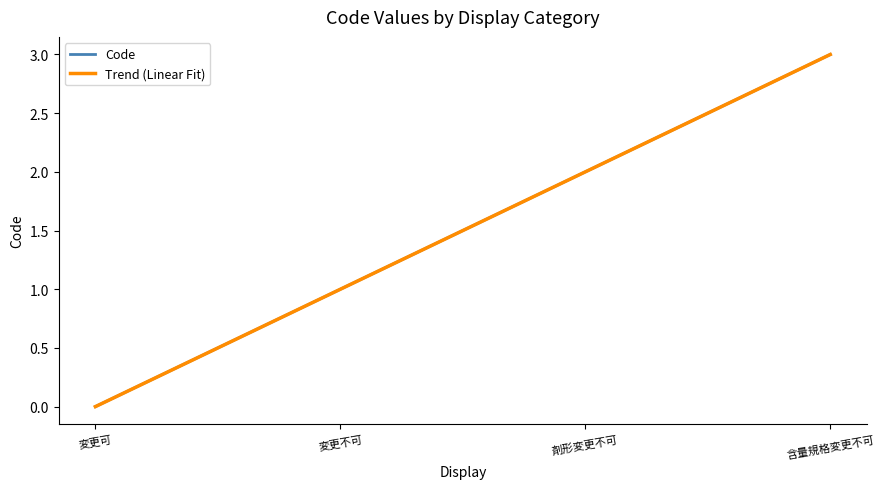

How many data points are less than 2?

2